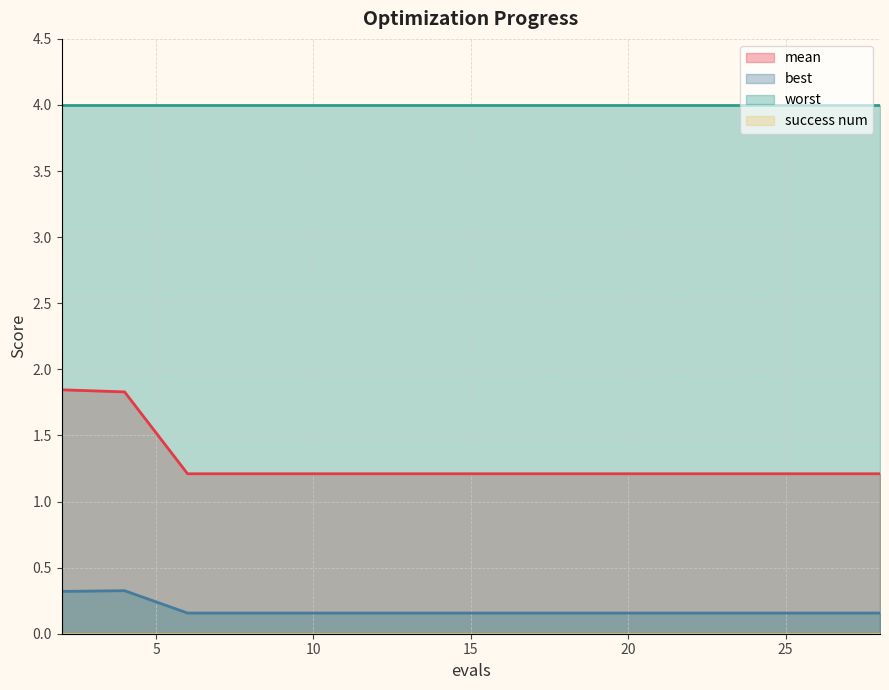

Is it true that mean equals 1.7 at 22?

False